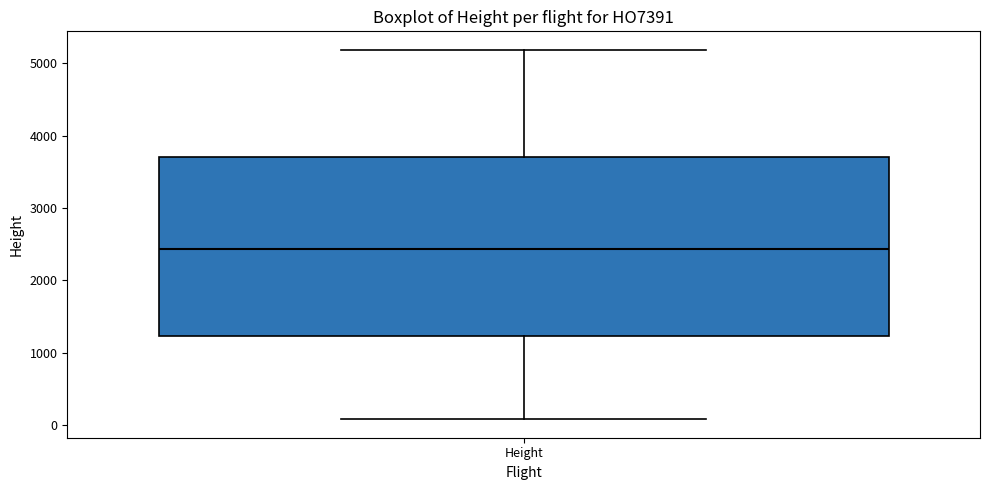

Transcribe this box plot: give where the median line is, the range the box spans, and where the two whiskers end, as read against the y-axis. The values are not printed on the chart, so give them approximately, as read against the axis.

median 2400, box 1200 to 3700, whiskers 100 to 5200